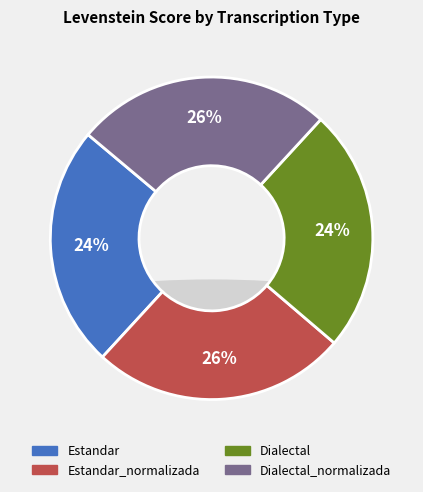

How many slices are in this pie chart?

4